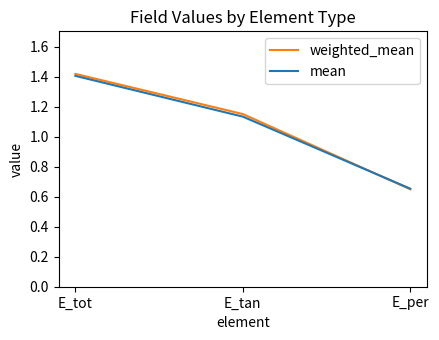

Which series has the largest range (max minus min)?

weighted_mean